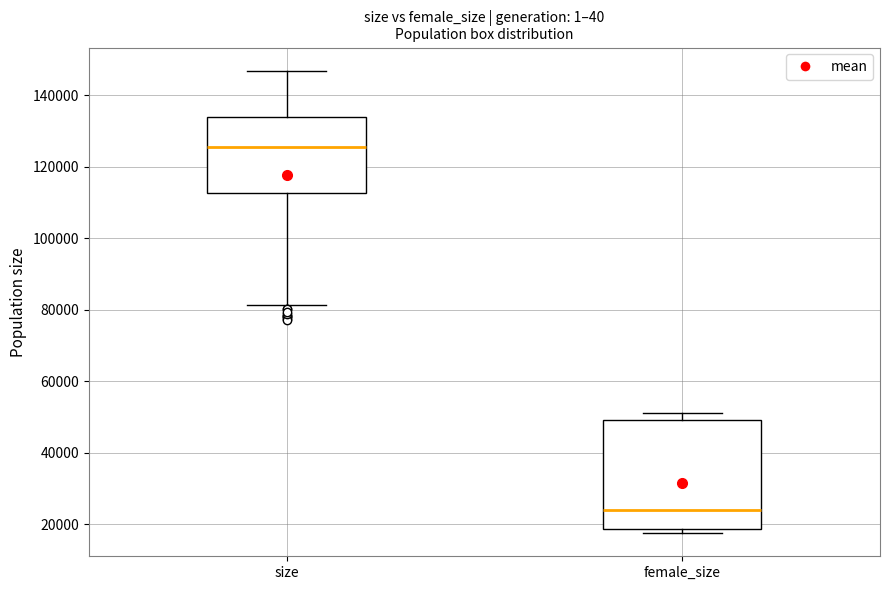

Reading left to right, transcribe this box plot: for each box, give where its median line is, the range the box spans, and where its two whiskers end, as read against the y-axis. The values are not printed on the chart, so give them approximately, as read against the axis.

size: median 126000, box 112000 to 134000, whiskers 82000 to 146000
female_size: median 24000, box 18000 to 50000, whiskers 18000 (just below the box's lower edge) to 52000